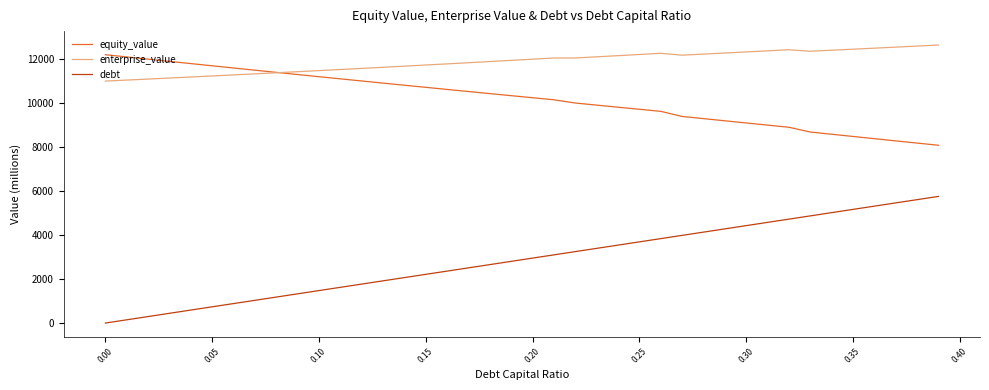

True or false: equity_value and debt cross at least once.

False